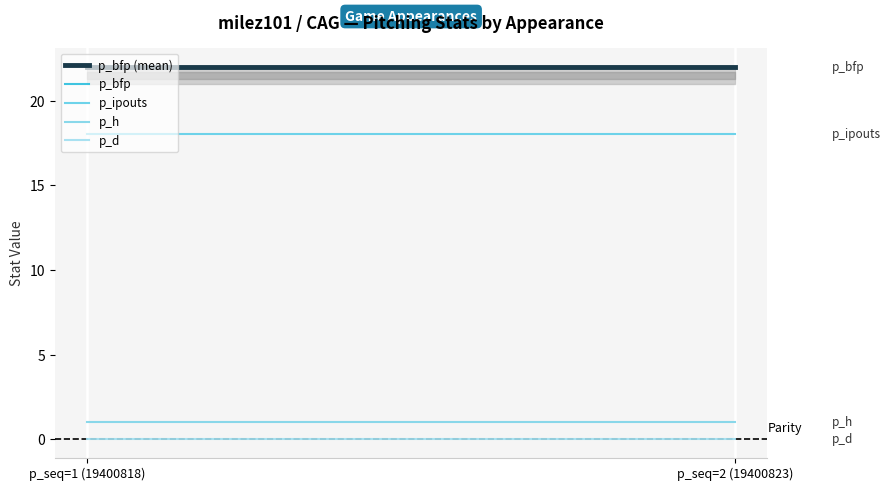

Where is p_ipouts nearest to the value 18?

p_seq=1 (19400818)